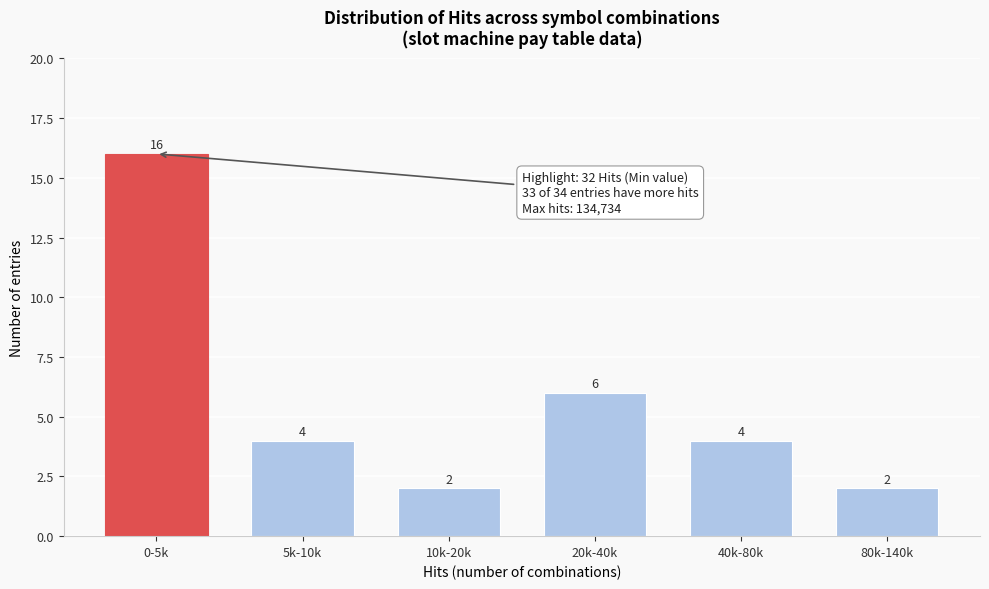

Reading left to right, what are all the values shown in this chart?

16	4	2	6	4	2